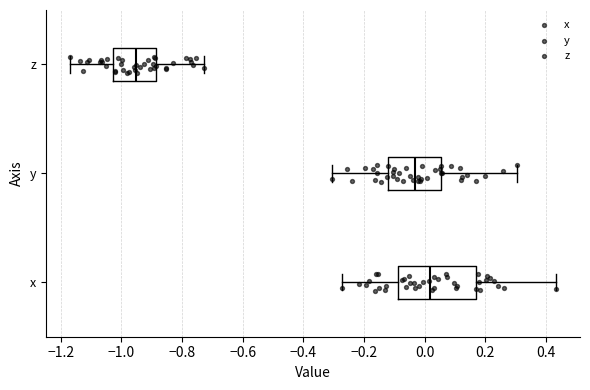

Where does the median line of the box for z sit on the x-axis? The values are not printed on the chart, so give them approximately, as read against the axis.

-0.96